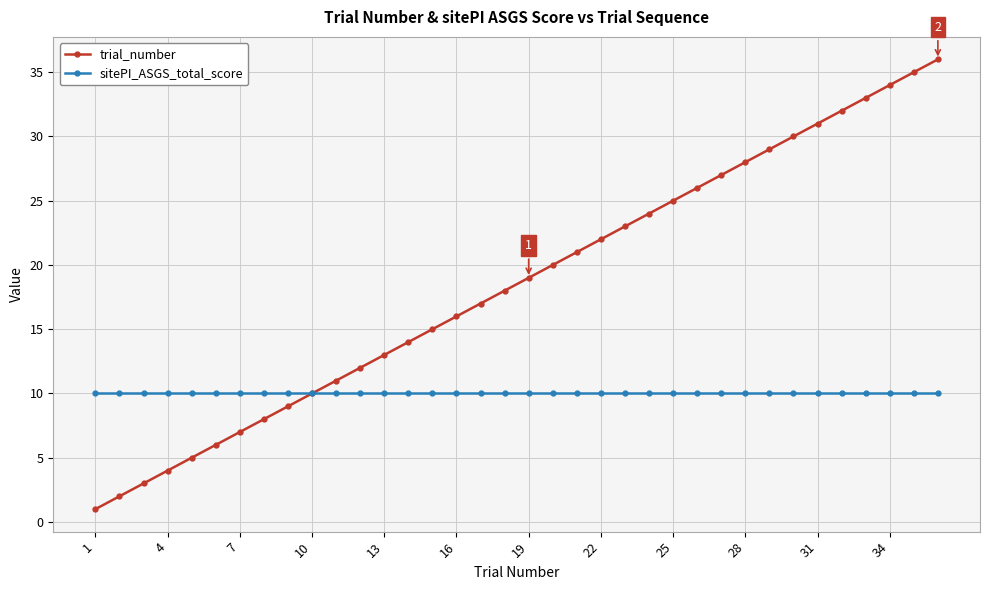

True or false: trial_number has more than 2 interior local peaks.

False